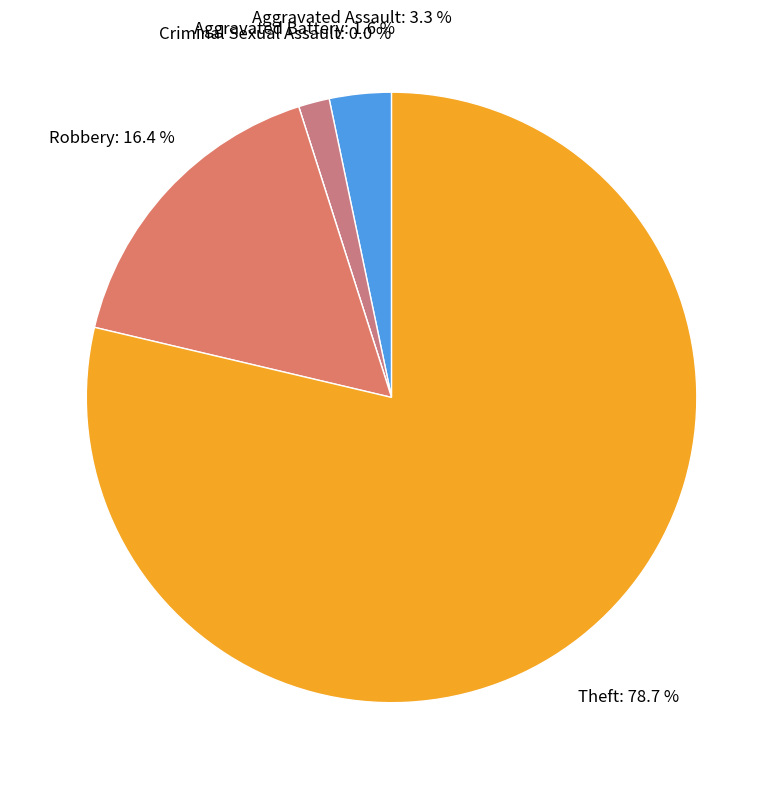

What portion of the pie excludes Criminal Sexual Assault?

100.0%